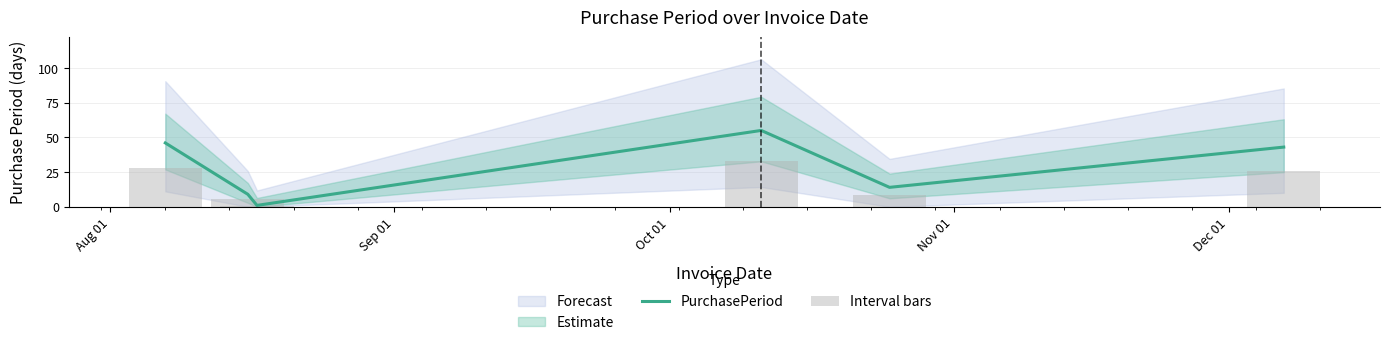

Count the number of categories in the chart.

6